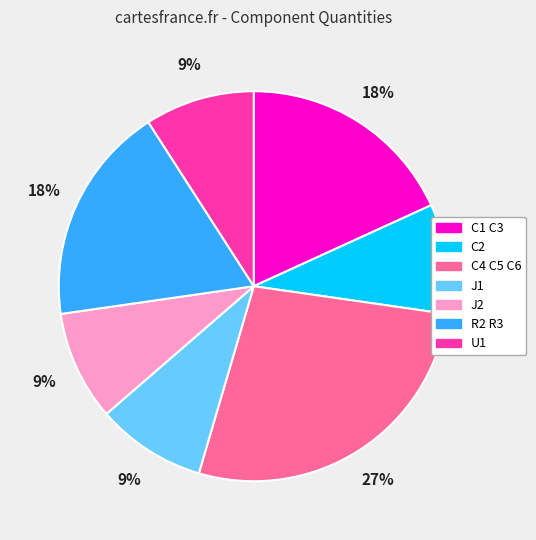

What percentage is the C4 C5 C6 slice, to the nearest percent?

27%